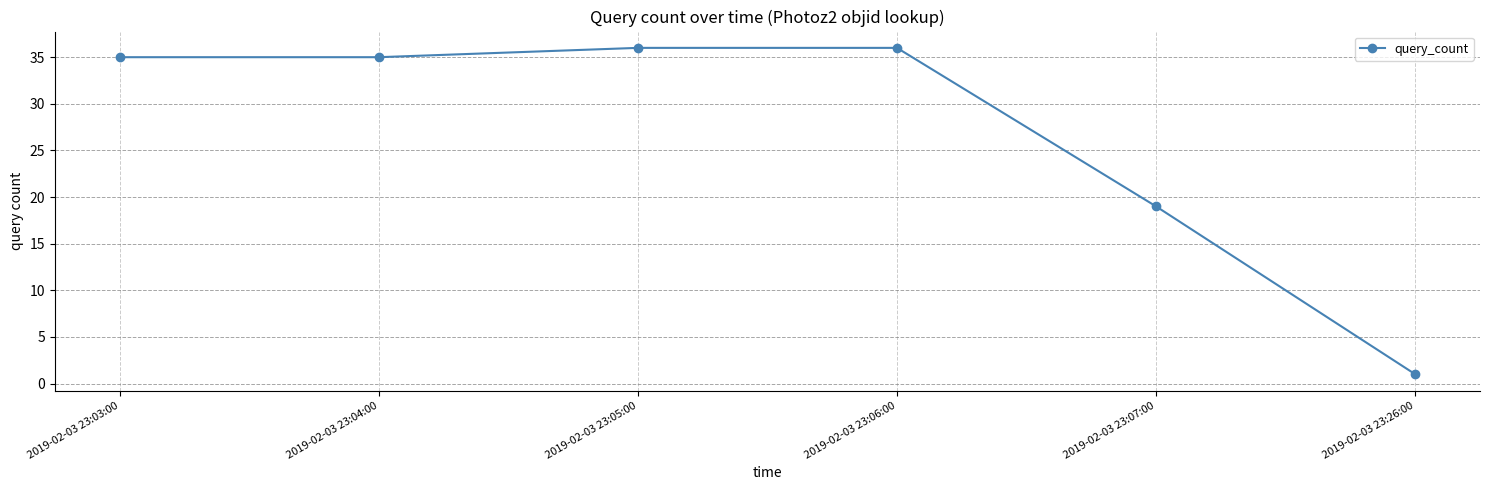

Reading left to right, extract all data points from this chart.

2019-02-03 23:03:00=35	2019-02-03 23:04:00=35	2019-02-03 23:05:00=36	2019-02-03 23:06:00=36	2019-02-03 23:07:00=19	2019-02-03 23:26:00=1